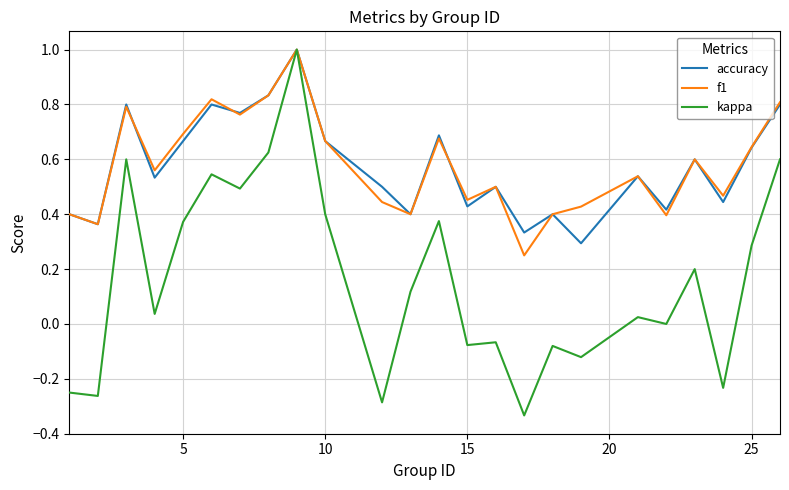

Which series has the widest spread of values?

kappa